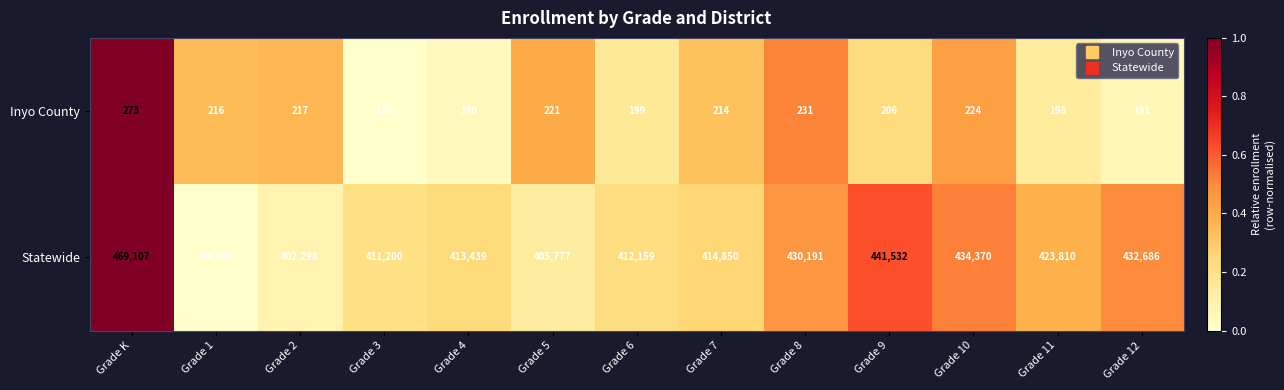

What value does the Statewide series have at Grade 3, to the nearest 100?

411200